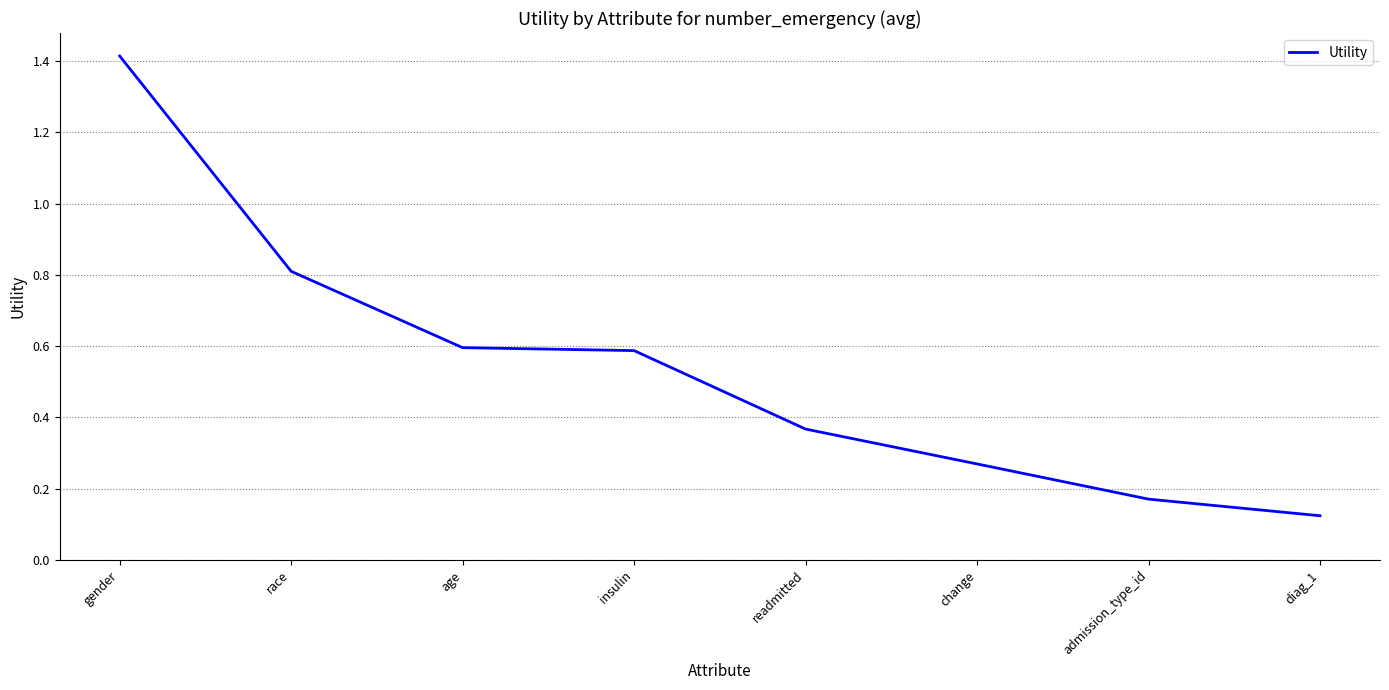

True or false: the data shows 2.2 at gender.

False